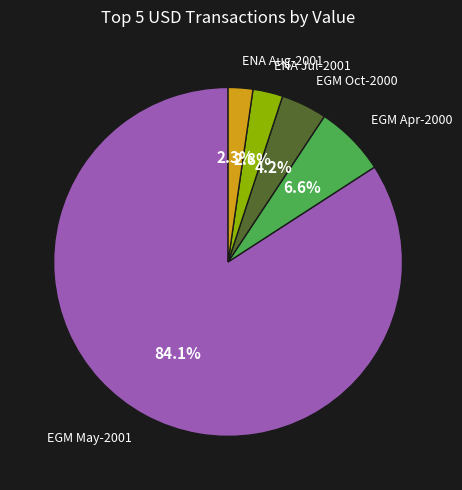

What portion of the pie excludes ENA Jul-2001?

97.2%